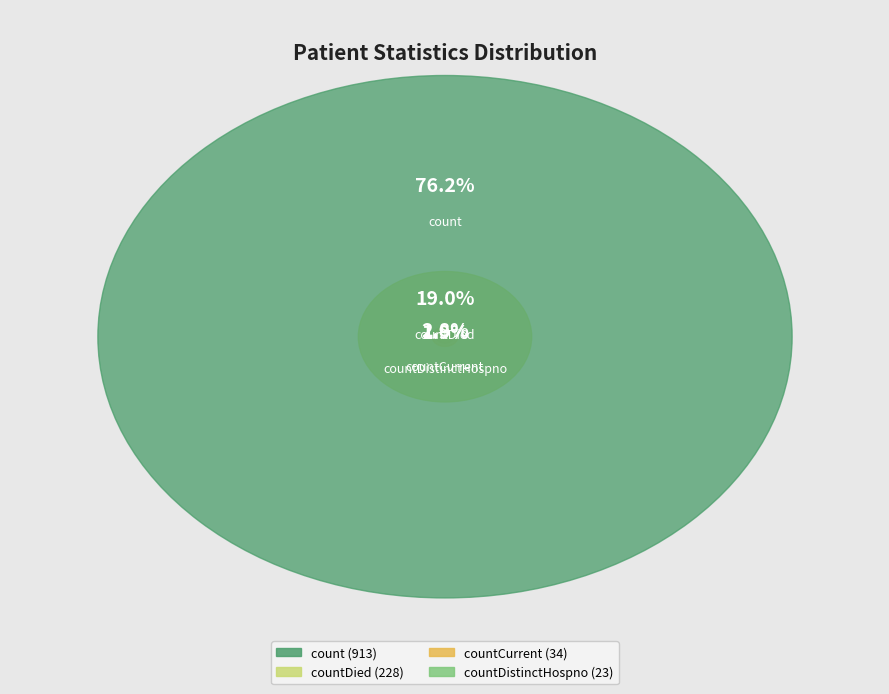

What is the change in value from count to countCurrent?

-879